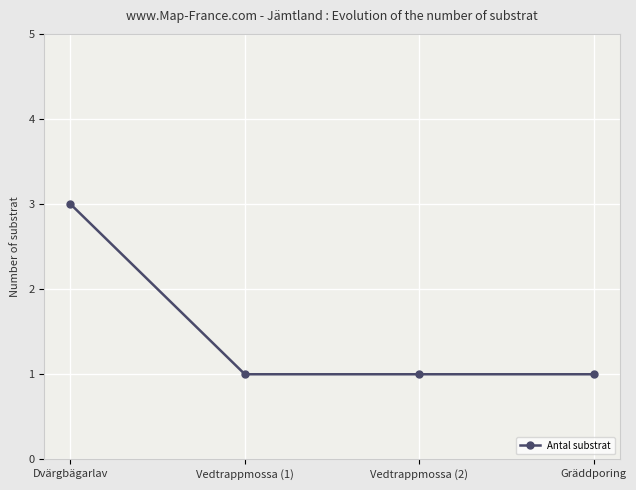

True or false: the data shows 1 at Vedtrappmossa (1).

True